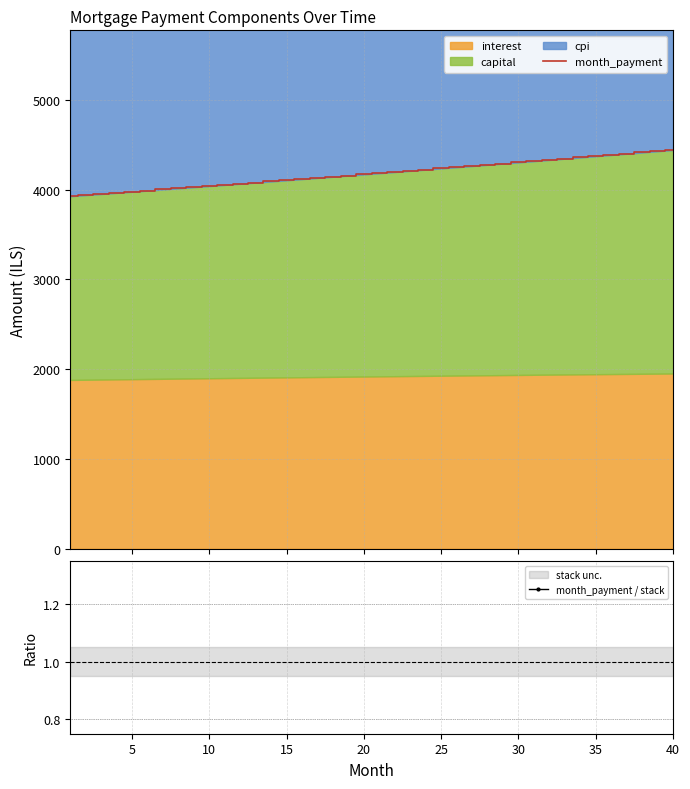

Which series has the largest total across all categories?

month_payment